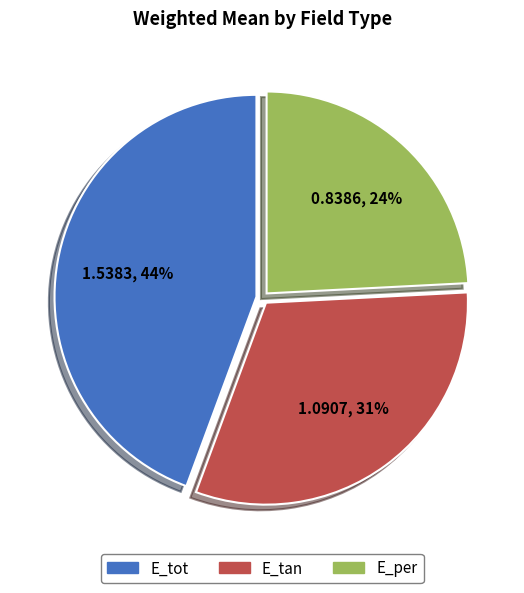

To the nearest percent, what is the average slice percentage?

33%